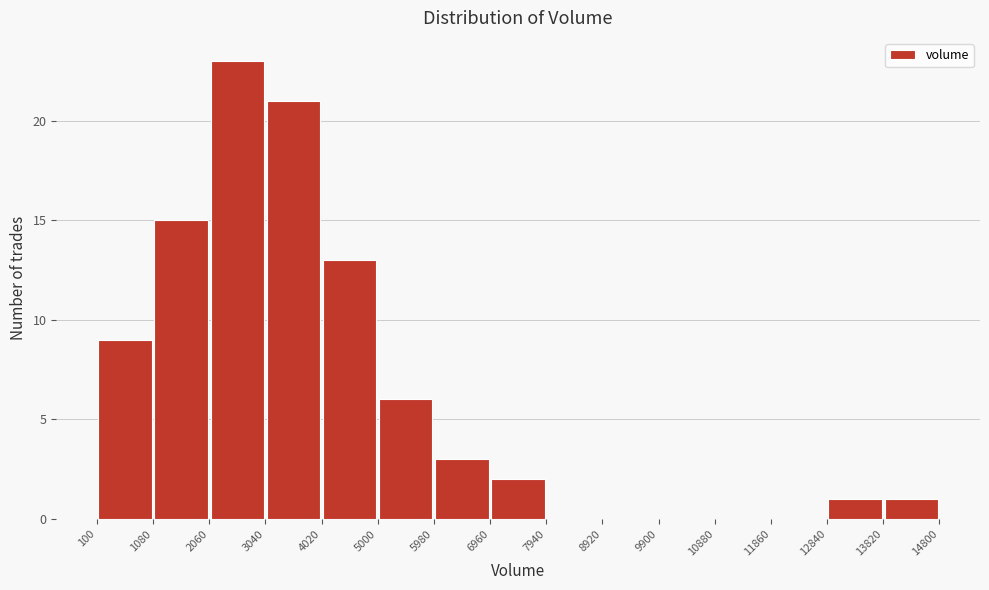

Which range on the x-axis has the tallest bar?

2060 to 3040